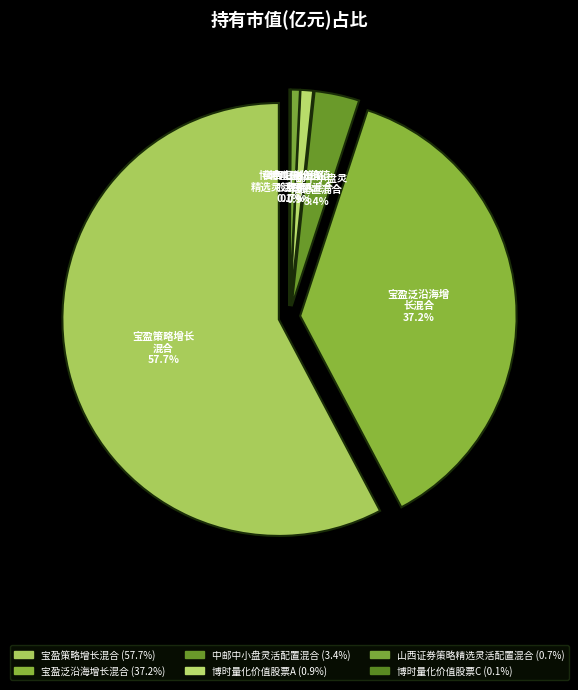

Which slice is the largest?

宝盈策略增长混合